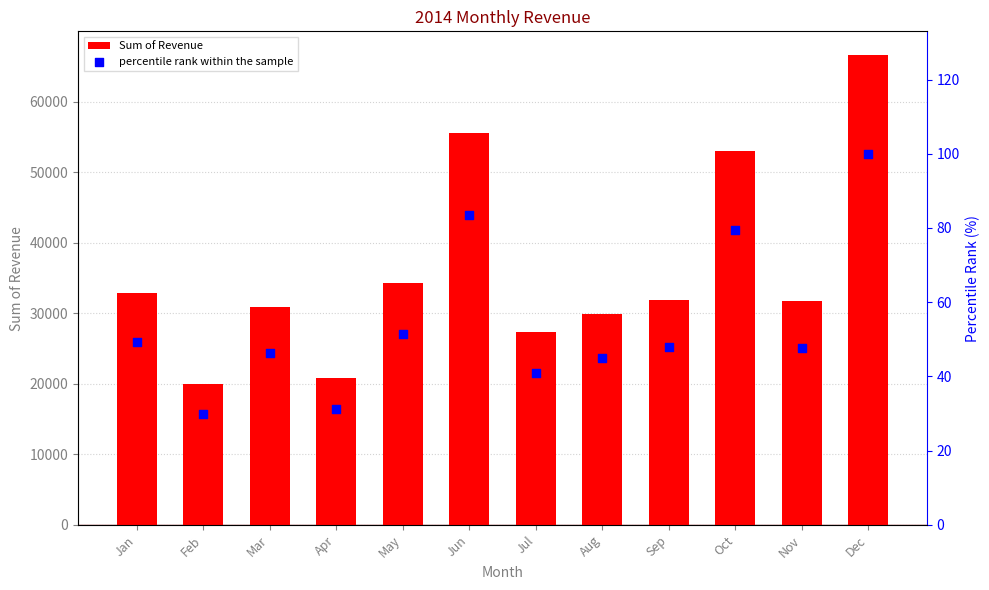

At how many categories does at least one series exceed 18005?

12